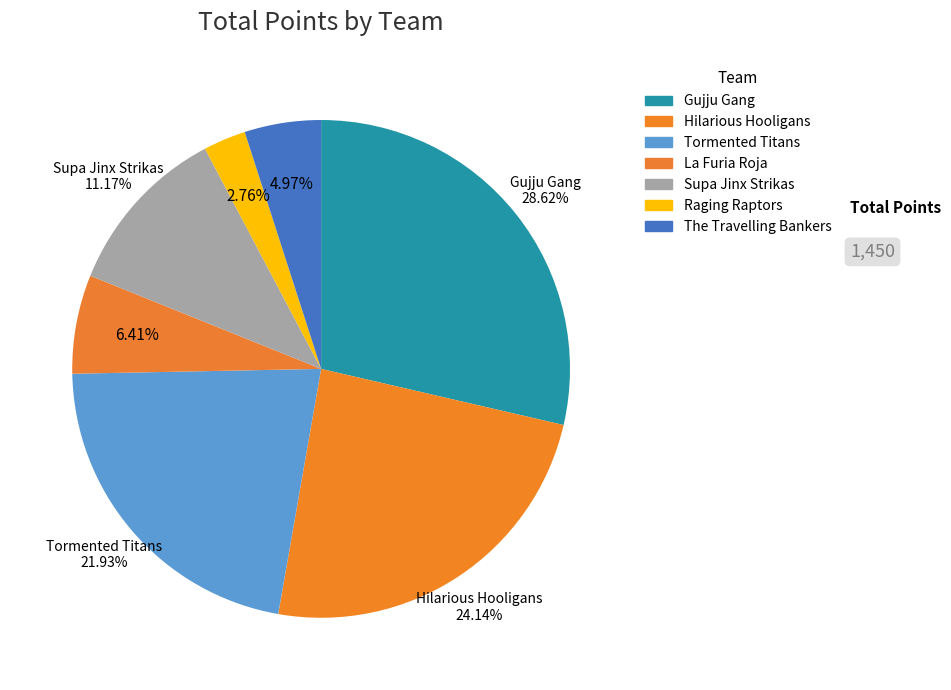

To the nearest percent, what is the difference between the Gujju Gang and Hilarious Hooligans slice percentages?

4%